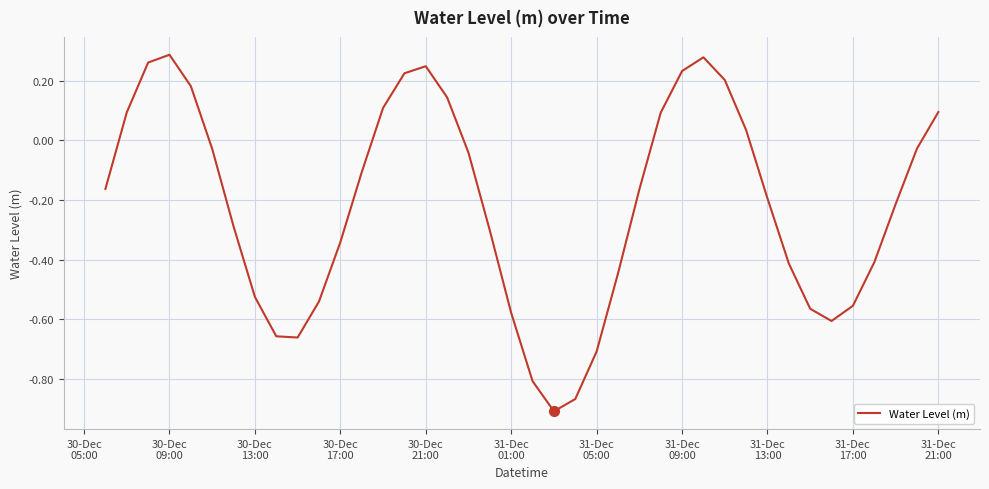

How many lines are shown in the chart?

1